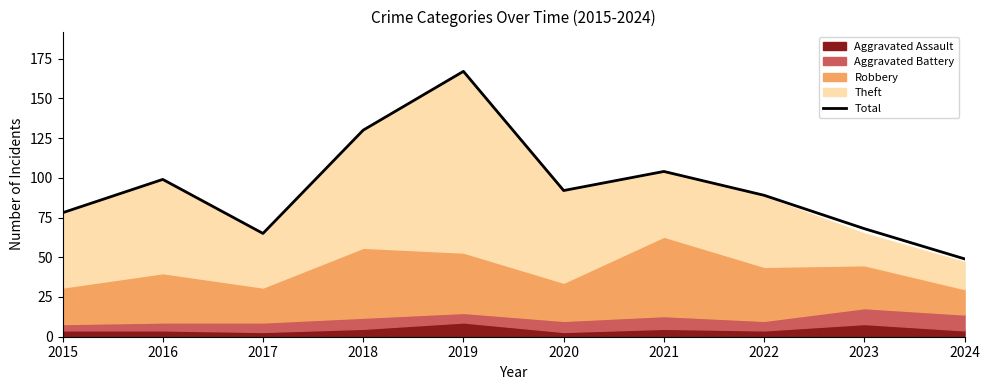

Rank the categories by value from lowest to highest.

2024, 2017, 2023, 2015, 2022, 2020, 2016, 2021, 2018, 2019